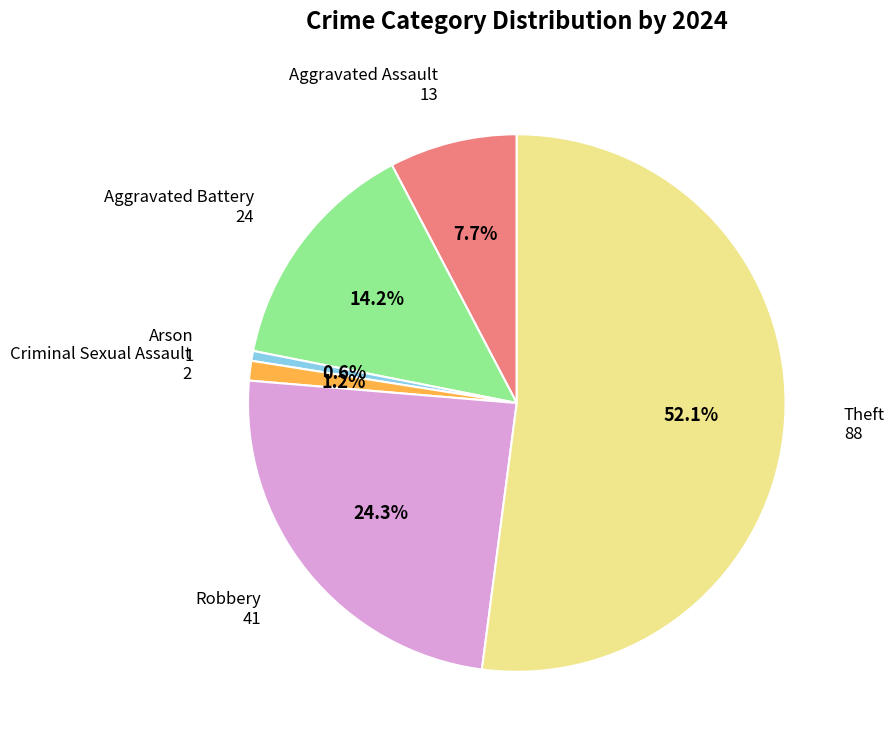

To the nearest percent, what is the combined percentage of Aggravated Battery and Aggravated Assault?

22%